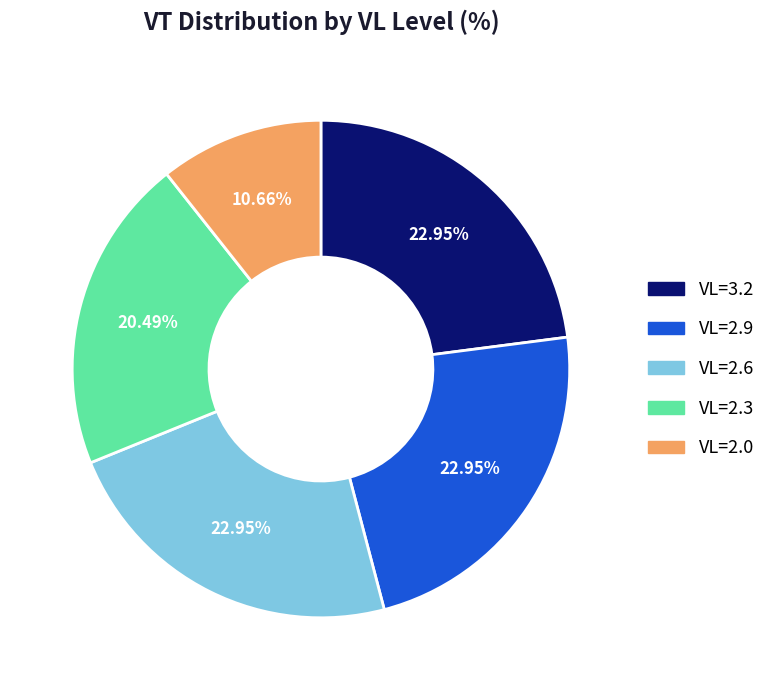

Does any single category account for the majority?

No